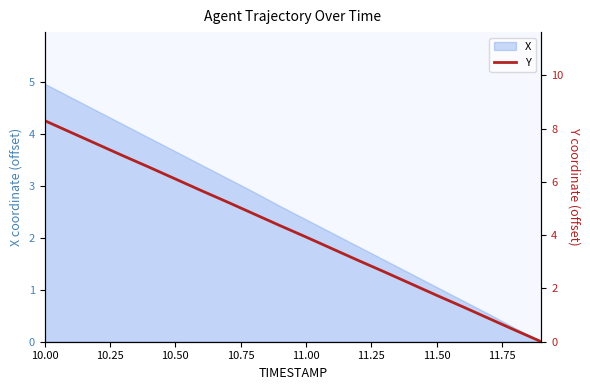

At which label does X first exceed 2?

10.00